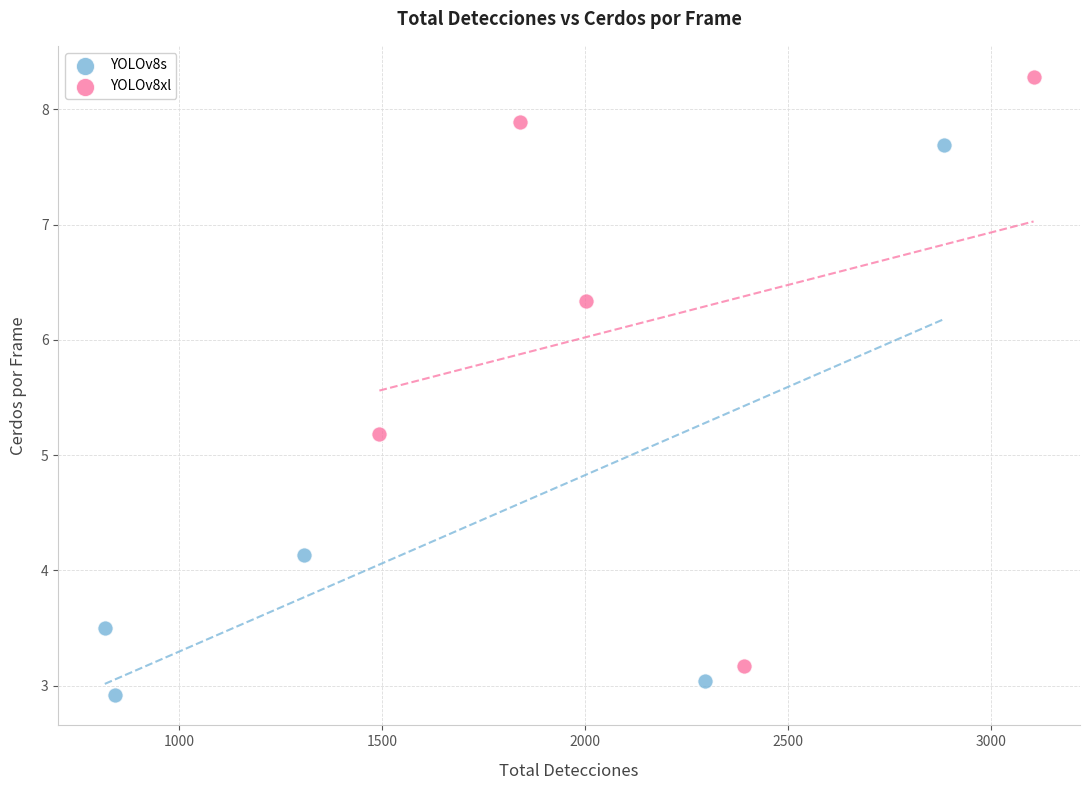

Which series contains the lowest Y value?

YOLOv8s